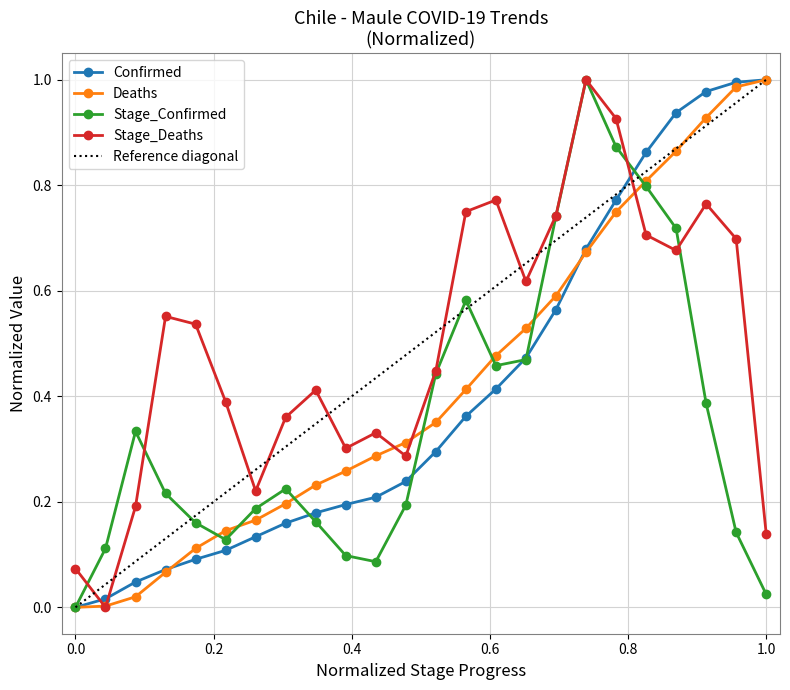

How many interior local peaks does the Stage_Confirmed series have?

4